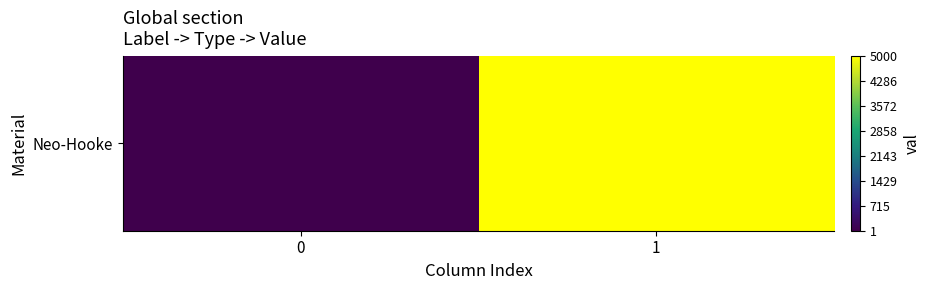

Between 1 and 0, which is larger?

1